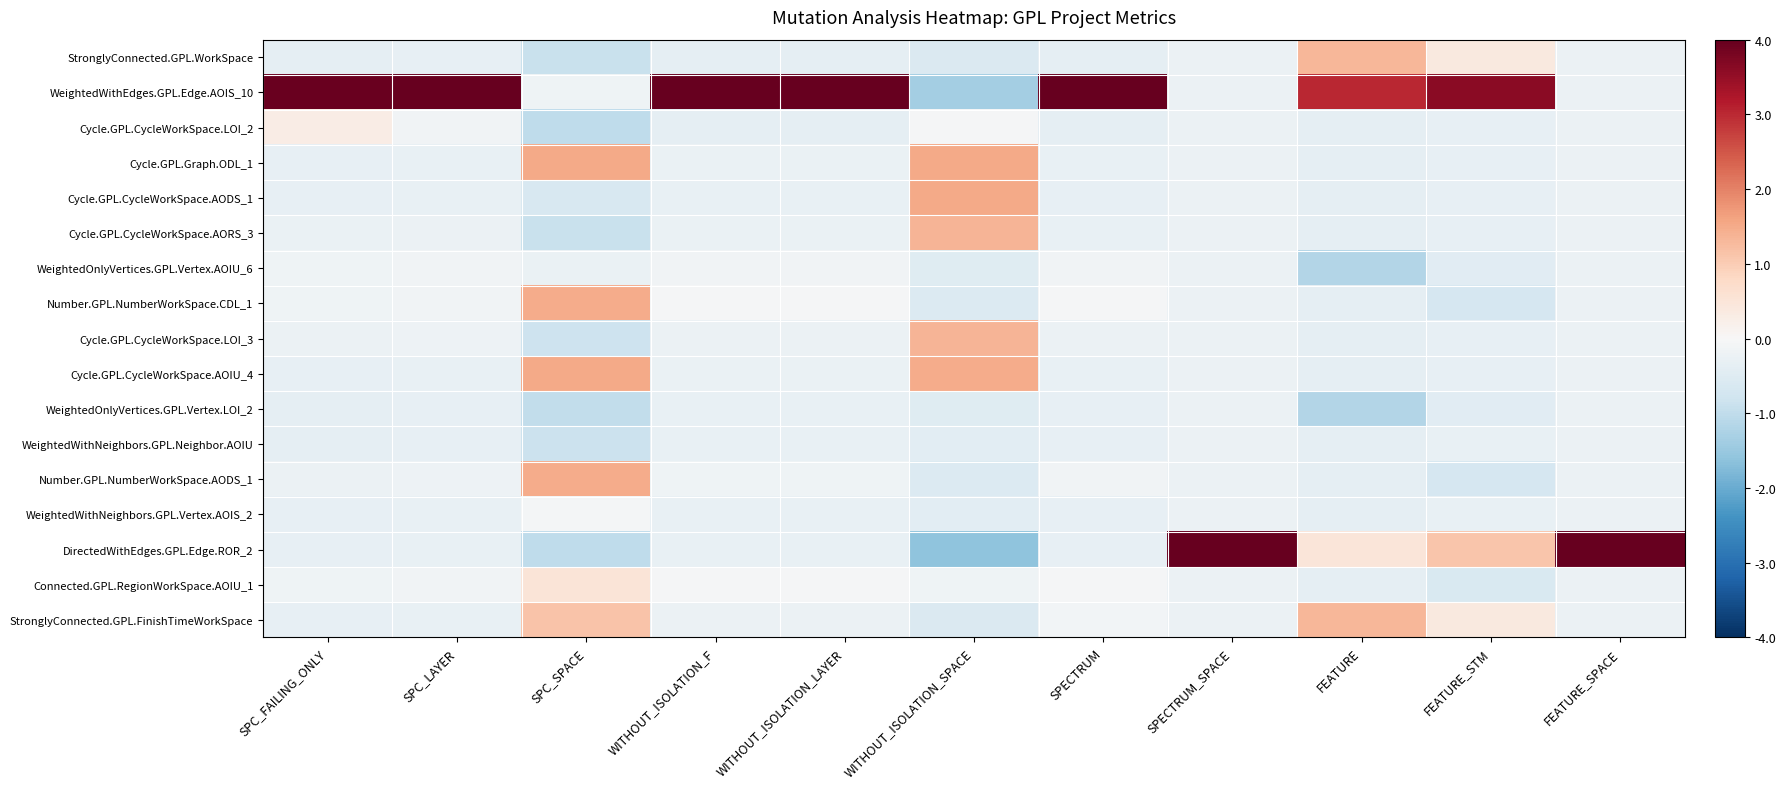

At which category does the chart reach its minimum across all series?

WITHOUT_ISOLATION_SPACE